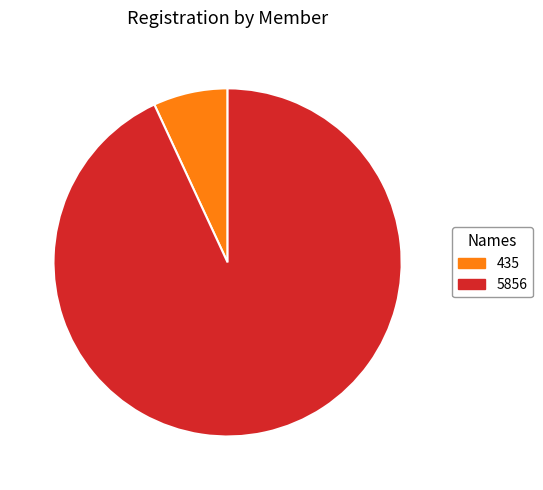

What is the total percentage of 6.9% (435) and 93.1% (5856)?

100.0%